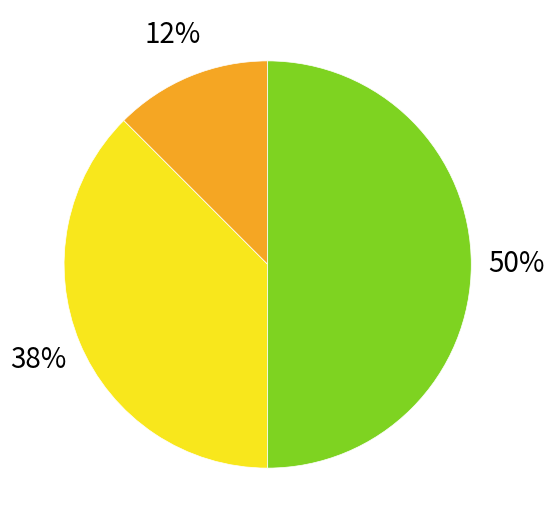

To the nearest percent, what is the difference between the largest and smallest slice percentages?

50%